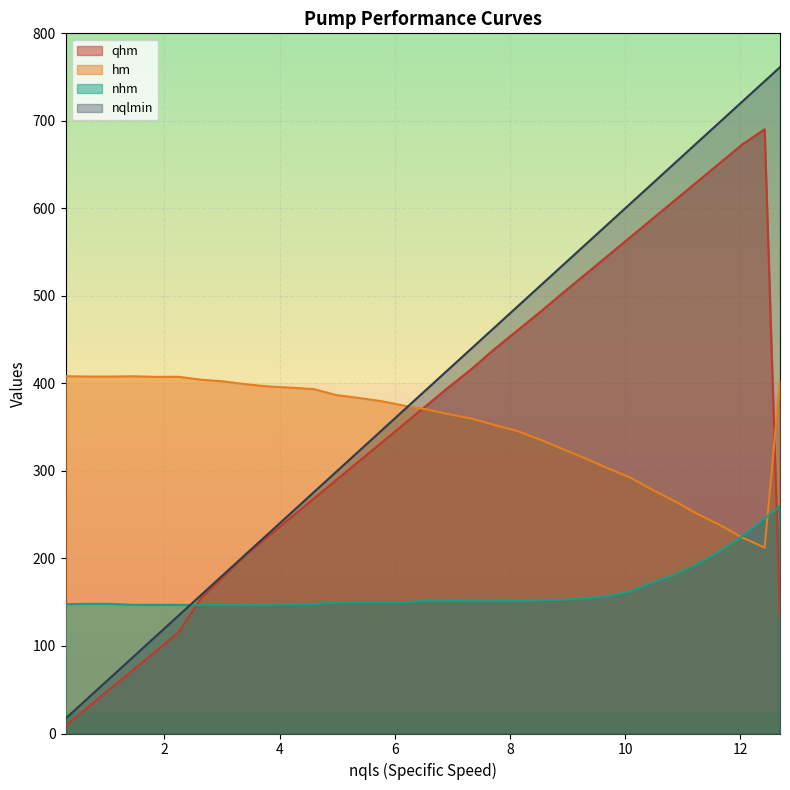

What is the greatest value displayed?

761.4